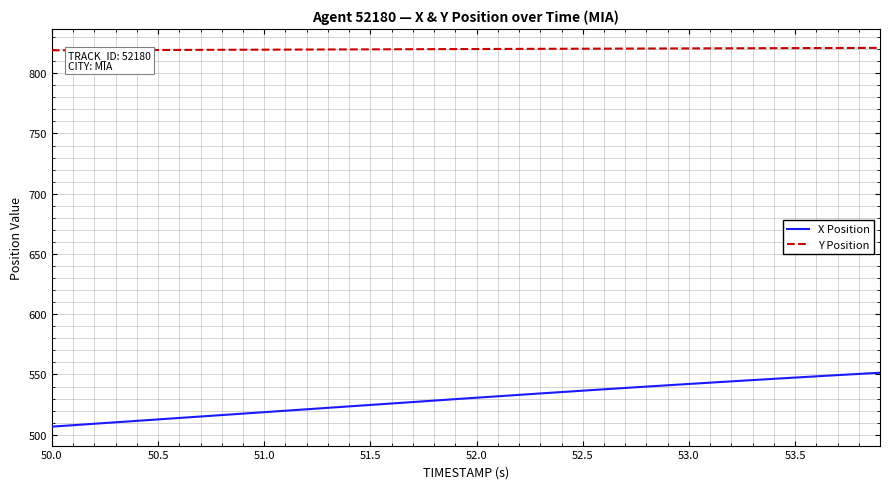

True or false: X Position and Y Position cross at least once.

False